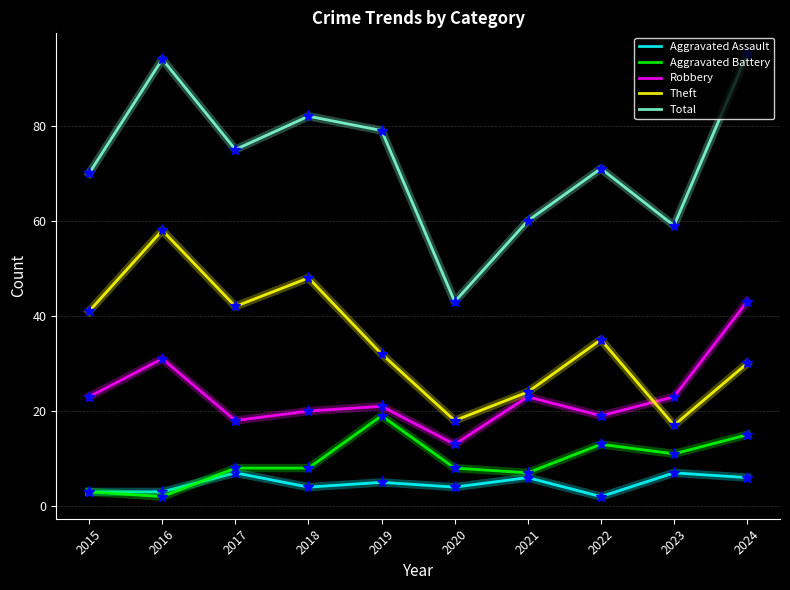

Does the chart display data point markers on the line(s)?

No